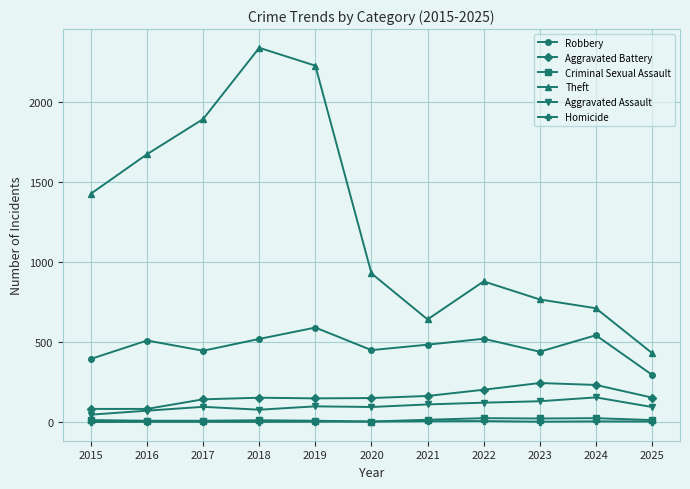

What is the value of the Theft point at the 3rd from the left?

1896